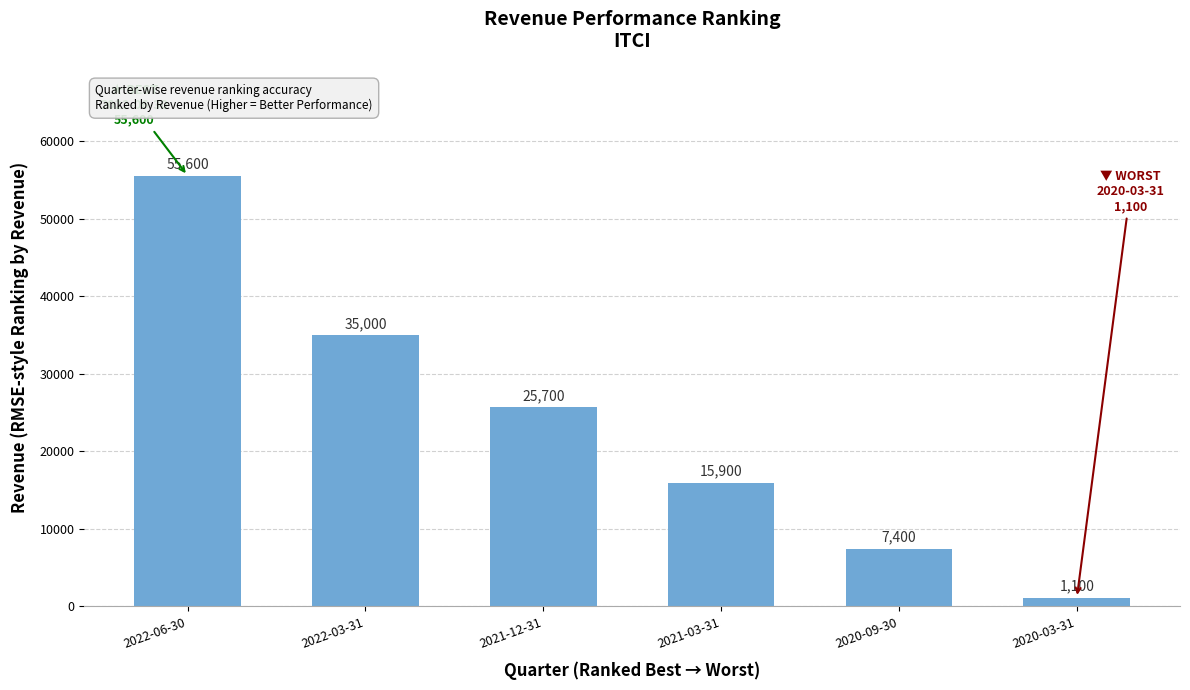

Between 2022-03-31 and 2021-12-31, which is larger?

2022-03-31